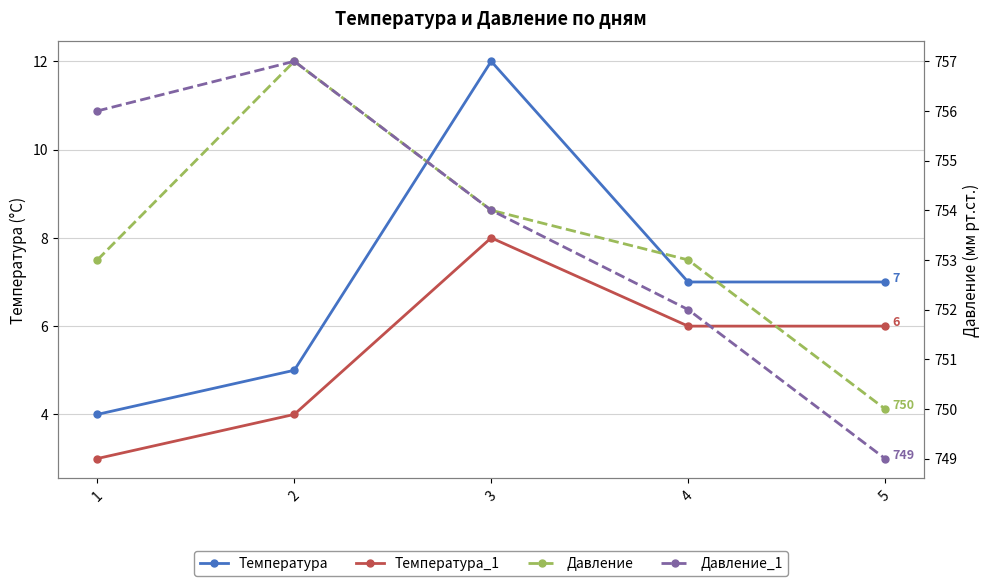

Where is the first local maximum for Давление_1?

2